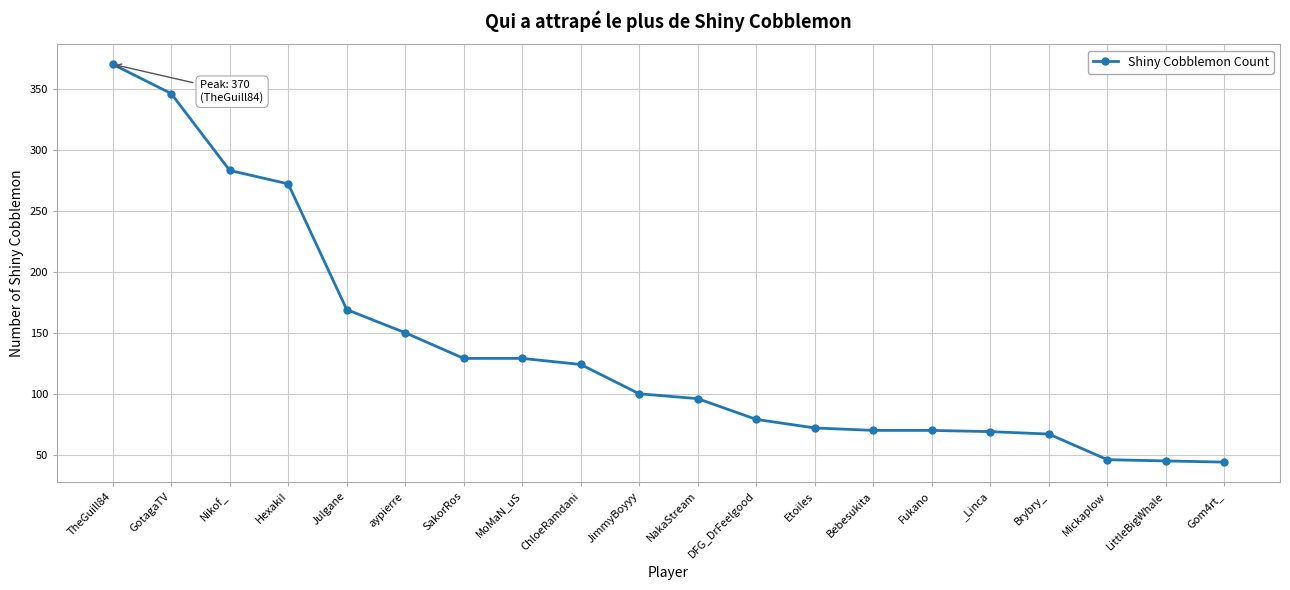

What is the difference between the values at Mickaplow and GotagaTV?

300